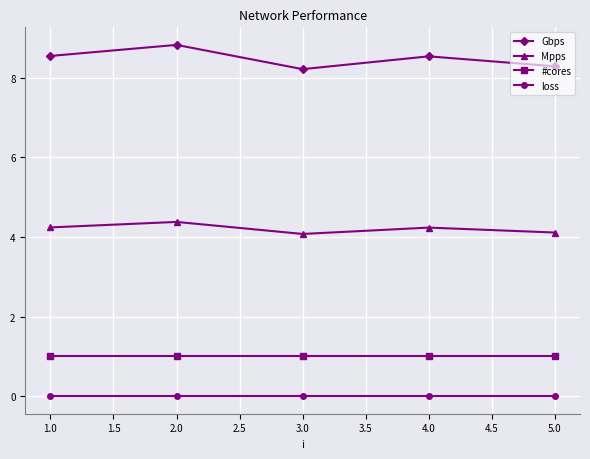

Does the chart display data point markers on the line(s)?

Yes